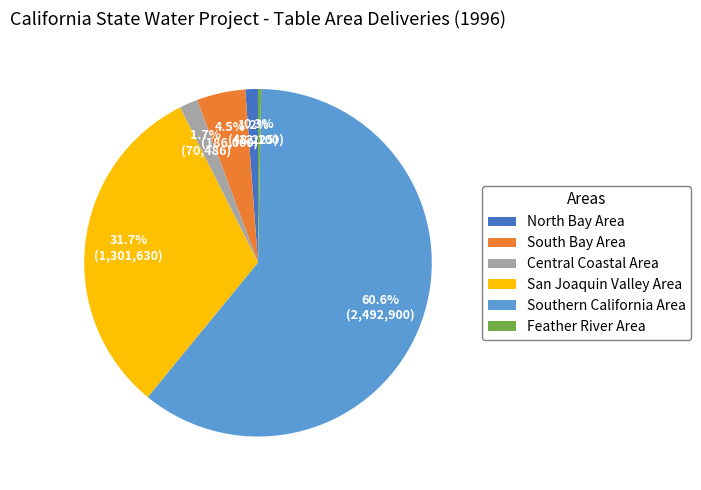

Does Southern California Area account for over 50% of the chart?

Yes